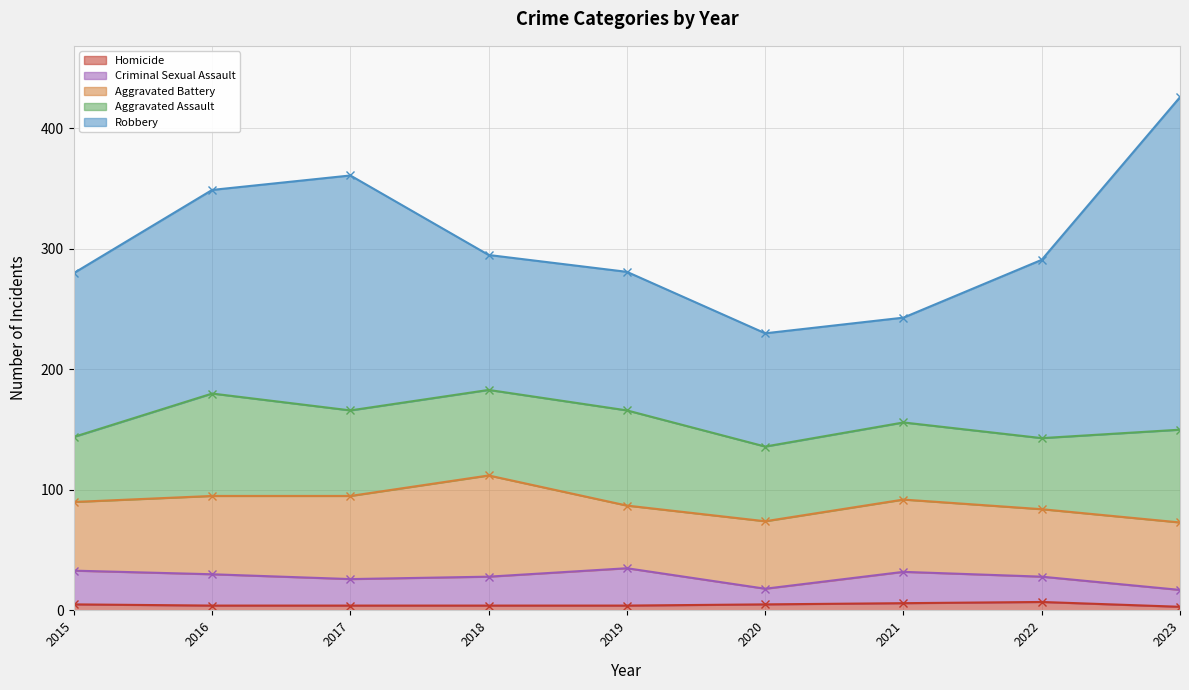

At how many categories does at least one series exceed 77?

9